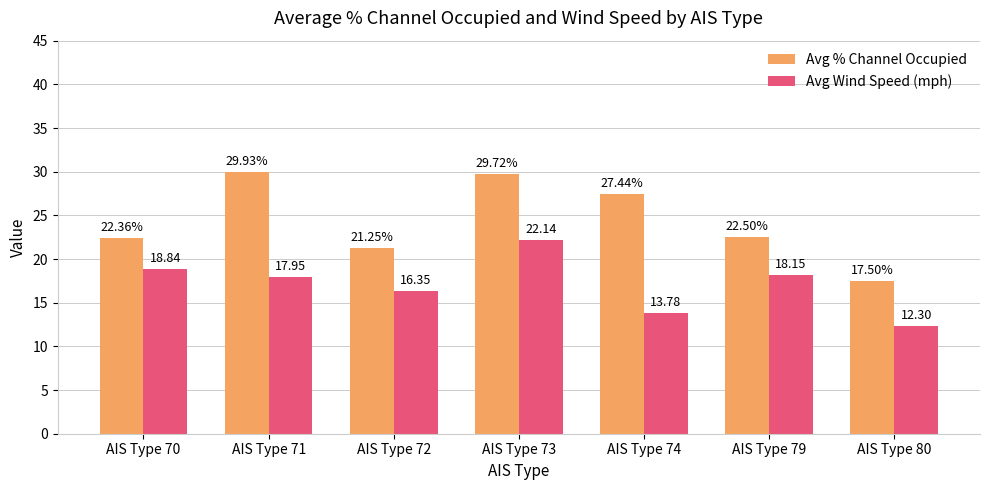

Is the value of Avg Wind Speed (mph) at AIS Type 72 greater than the value of Avg % Channel Occupied at AIS Type 72?

No